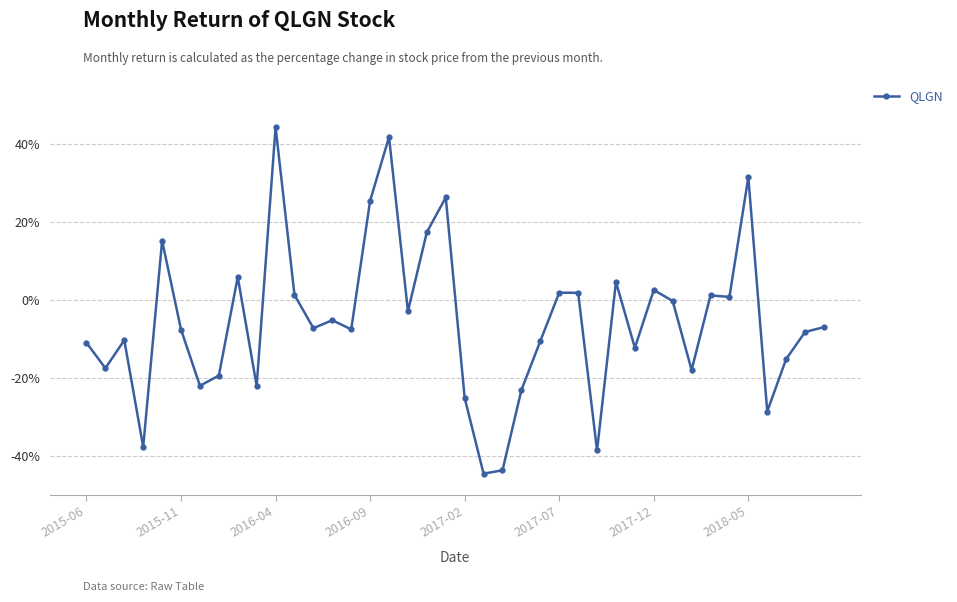

Is this an area chart (filled region under the line)?

No